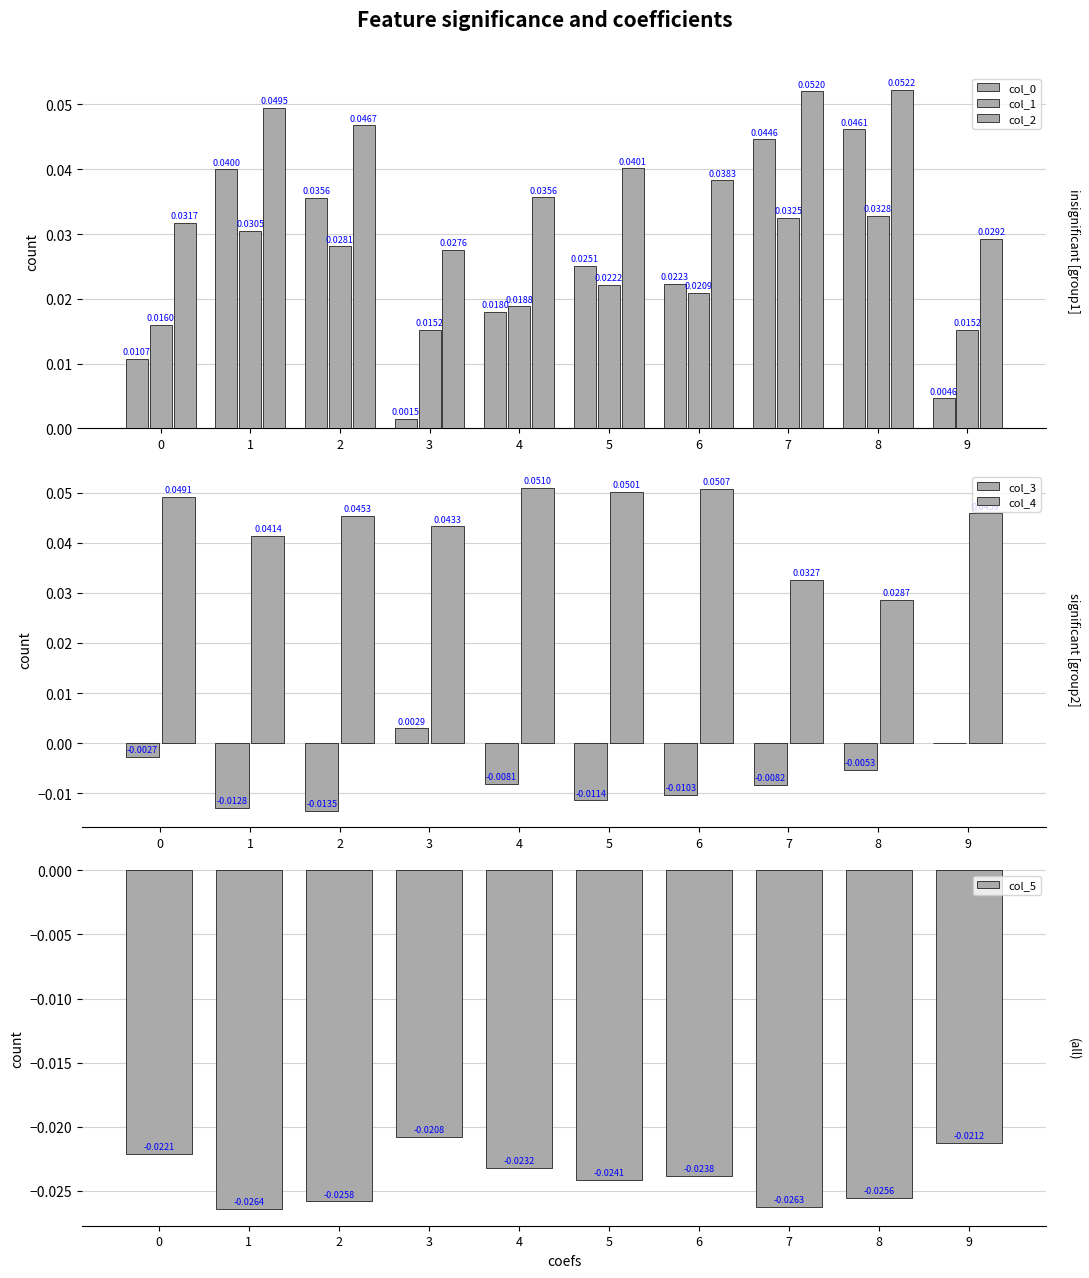

What is the greatest value displayed?

0.1